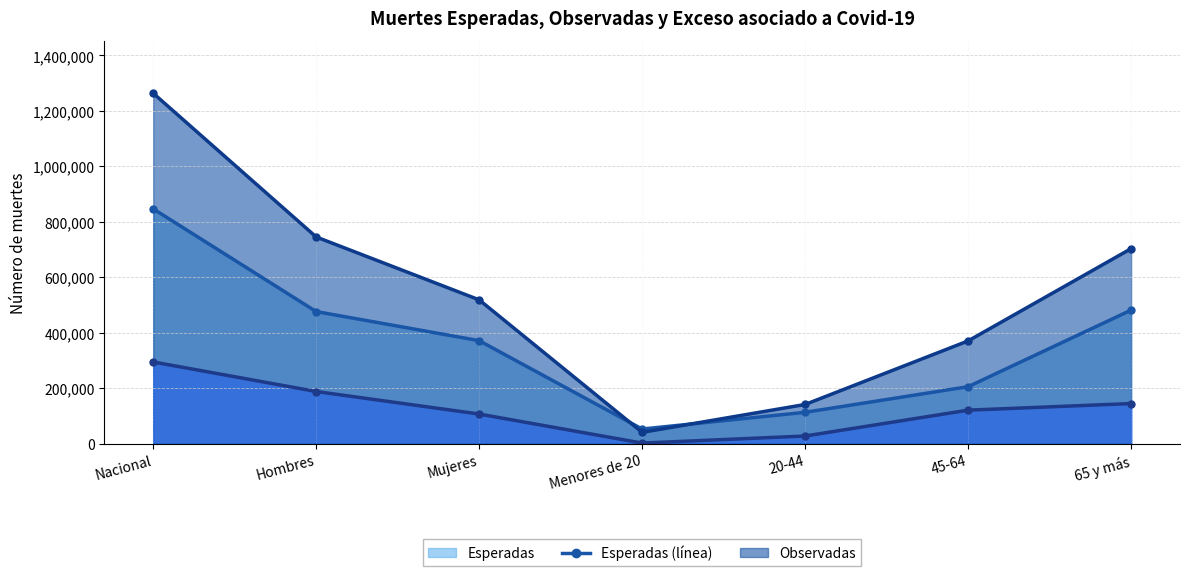

What is the sum of all Observadas (línea) values?

3781731